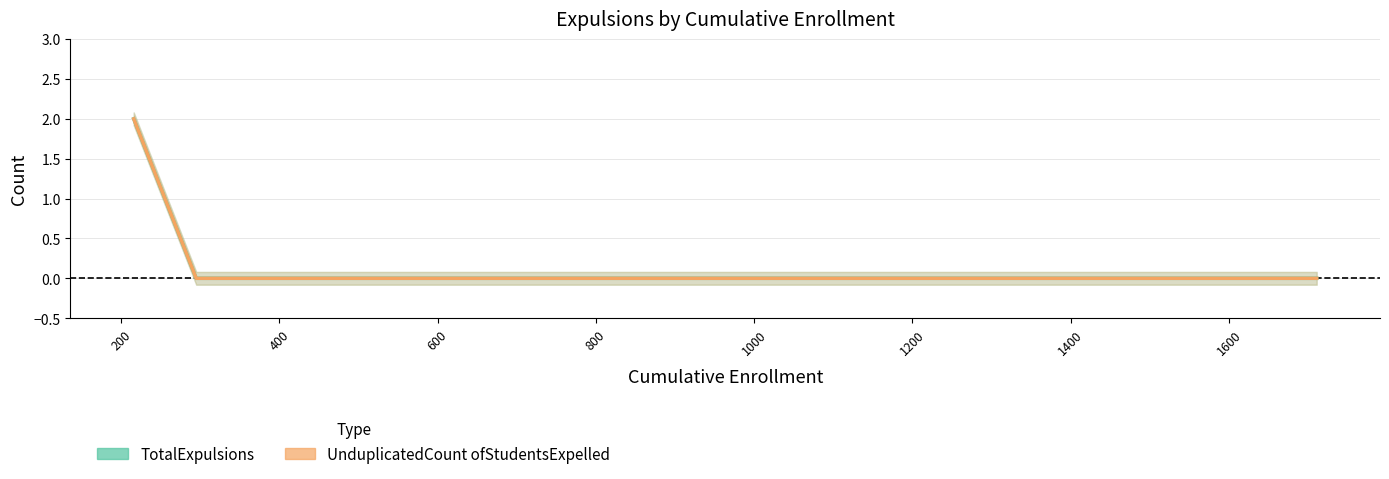

Reading left to right, what are all the values shown in this chart?

TotalExpulsions: 2	0	0	0	0	0	0	0
UnduplicatedCount ofStudentsExpelled: 2	0	0	0	0	0	0	0